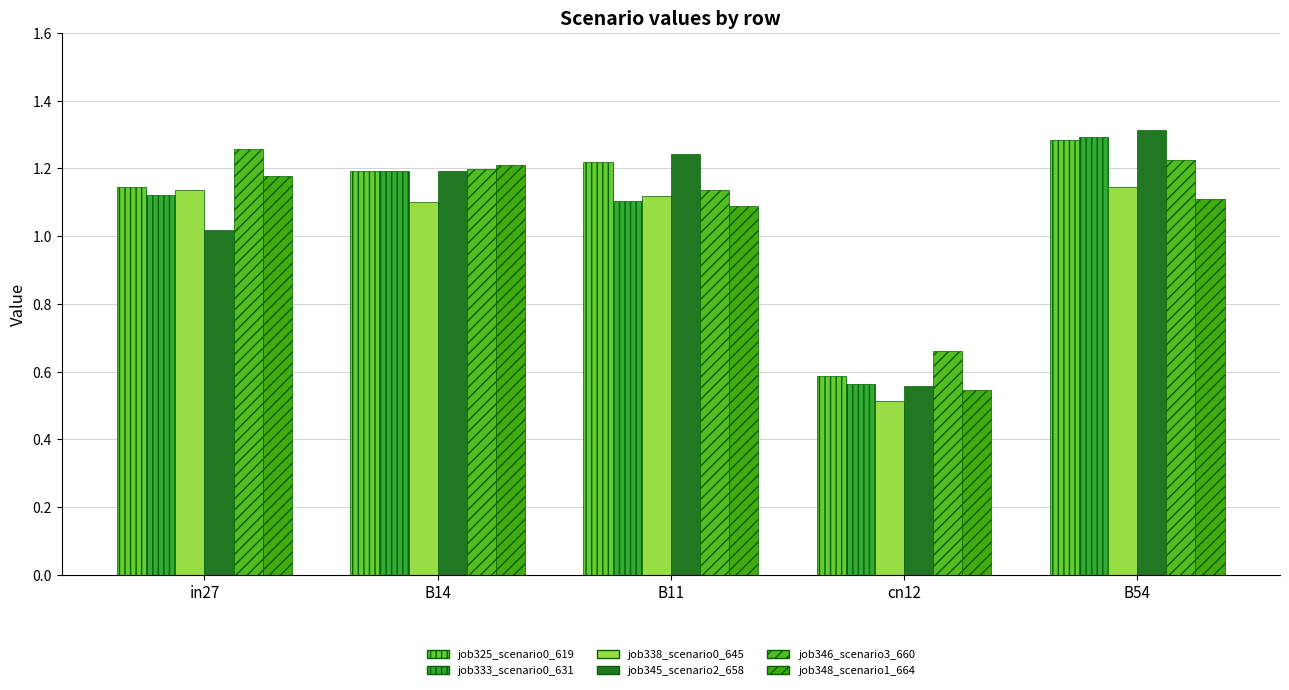

How many bars are there in total?

30